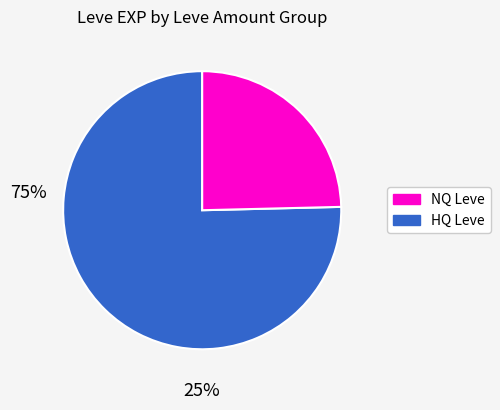

Which has a higher value, NQ Leve or HQ Leve?

NQ Leve